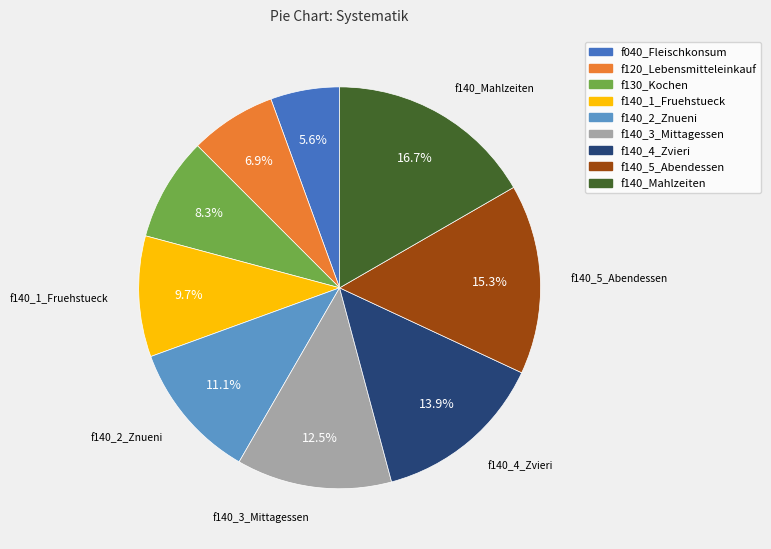

Count the number of slices in the pie.

9